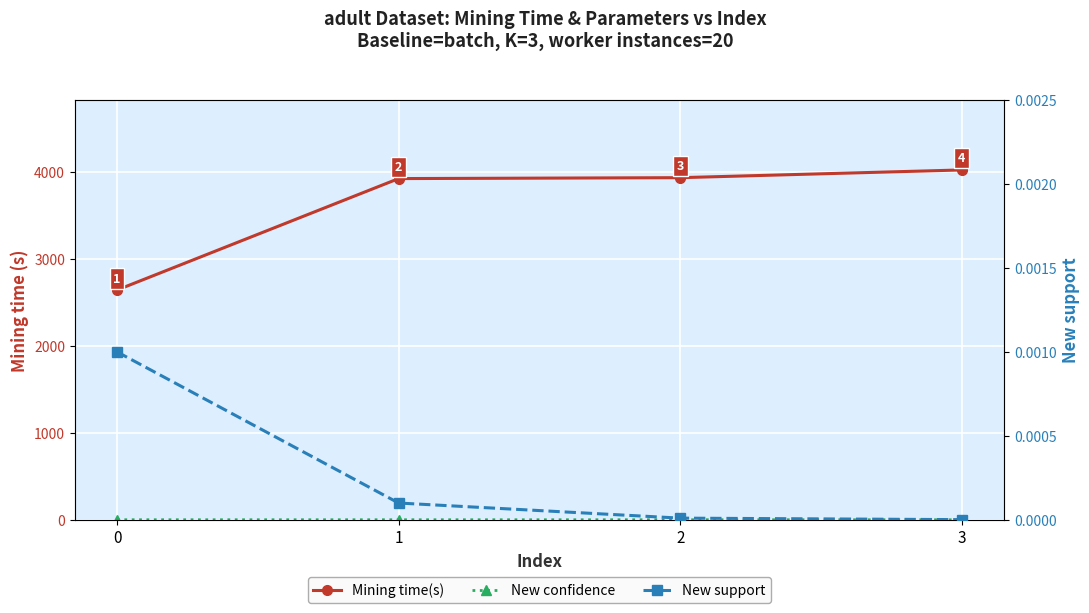

The value of New confidence at 2 is 0.5. True or false?

False